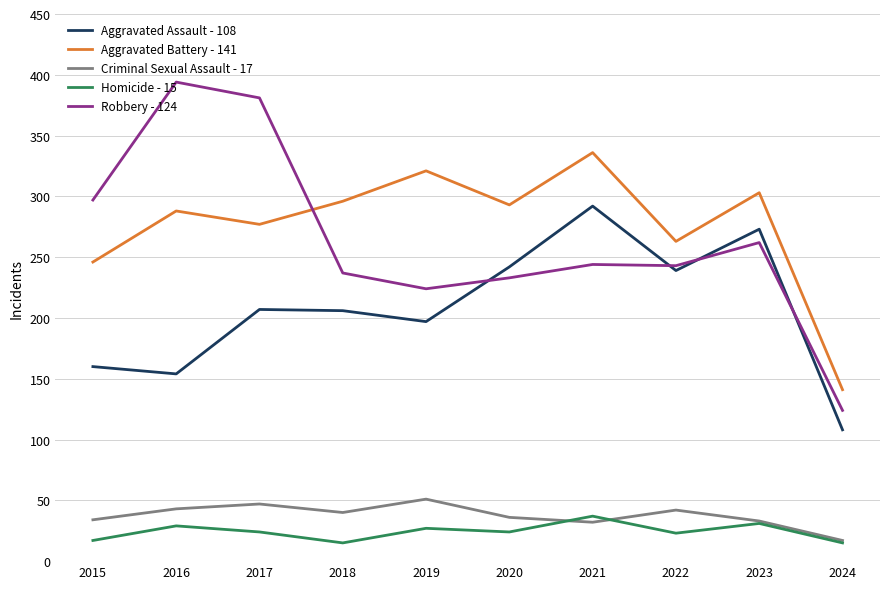

Which series ends up on top after the final intersection of Robbery - 124 and Aggravated Battery - 141?

Aggravated Battery - 141